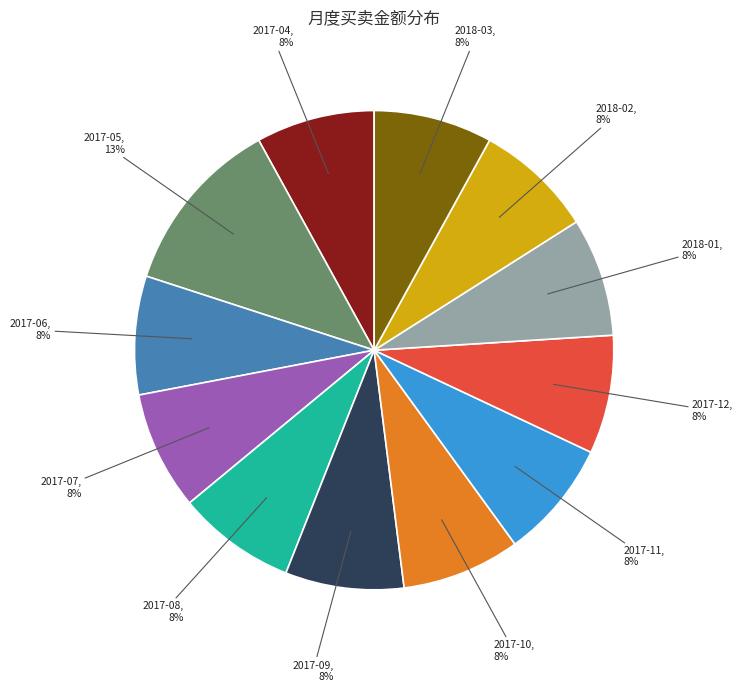

To the nearest percent, what percentage of the pie is 2018-01?

8%